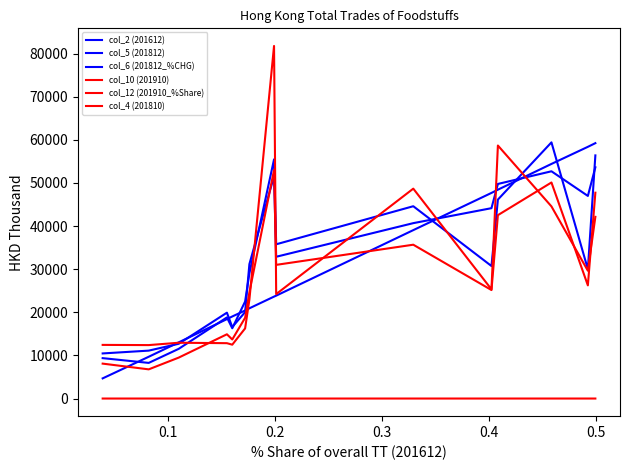

How many lines are shown in the chart?

6